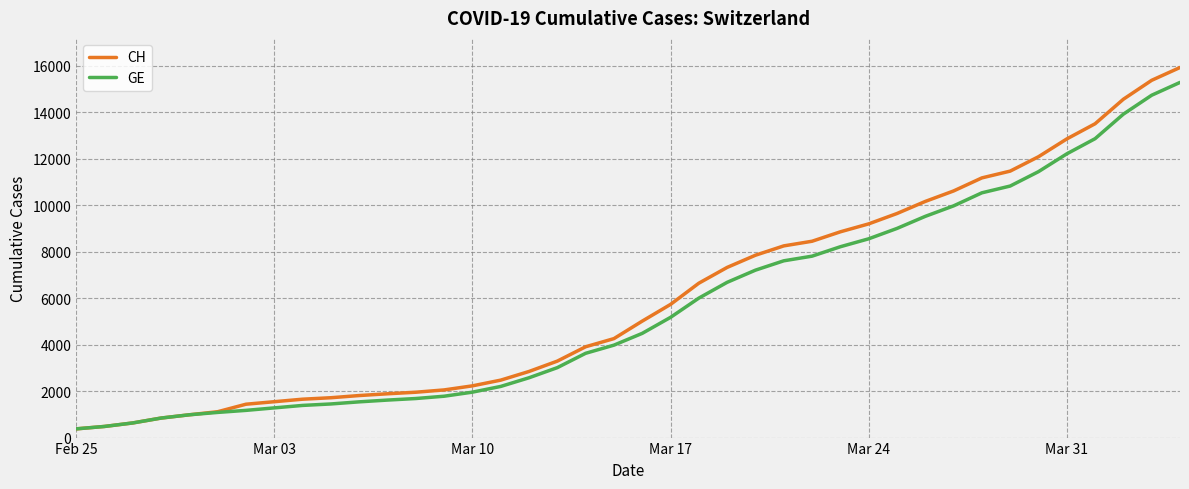

List the series in order of their overall mean, highest first.

CH, GE